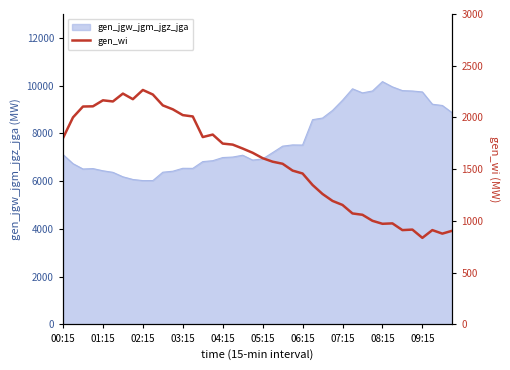

How many interior local peaks (higher than both neighbors) does the data have?

7